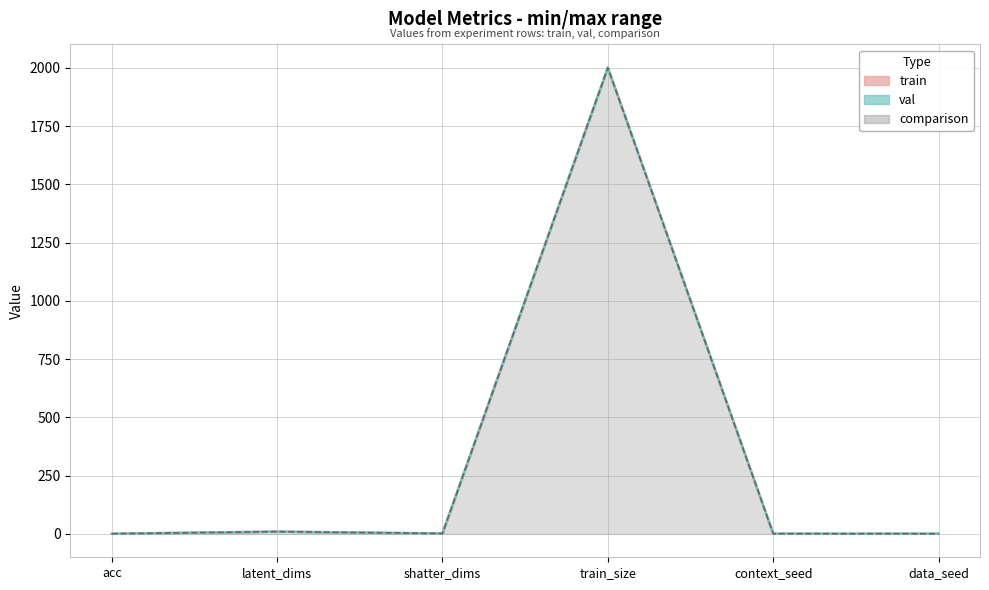

At train_size, list the series in order from largest to smallest.

train, val, comparison